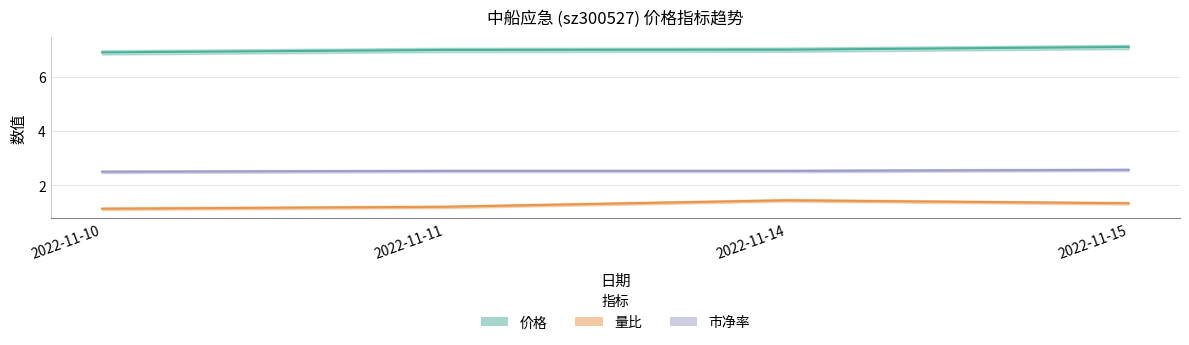

Is the value of 市净率 at 2022-11-11 greater than the value of 价格 at 2022-11-14?

No